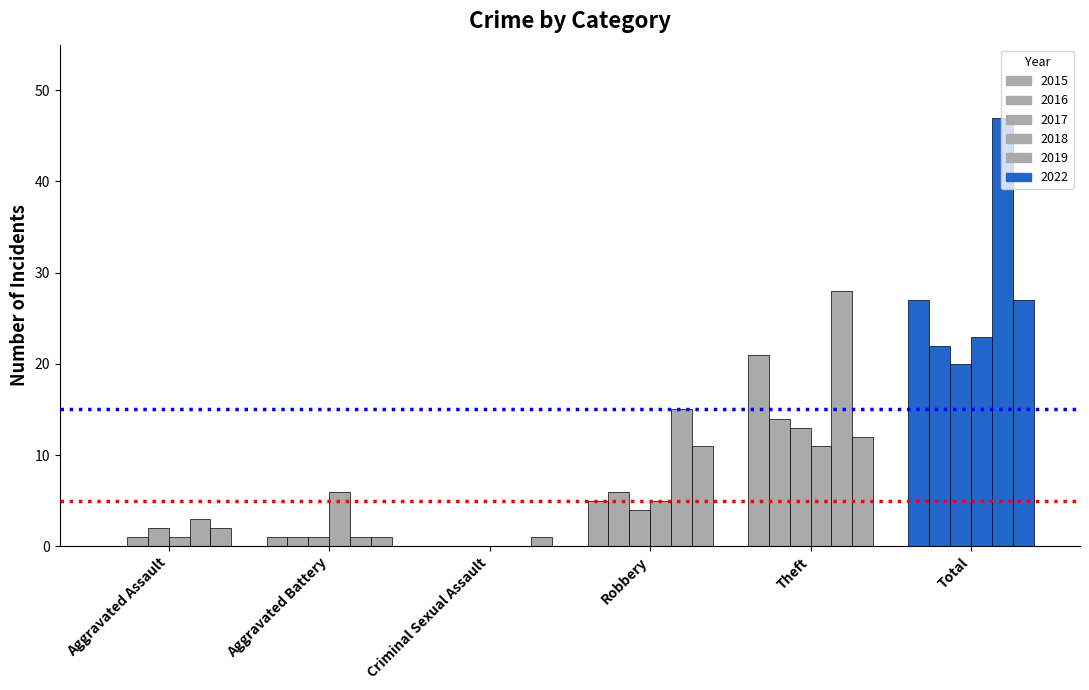

At which label does 2019 reach its minimum?

Criminal Sexual Assault